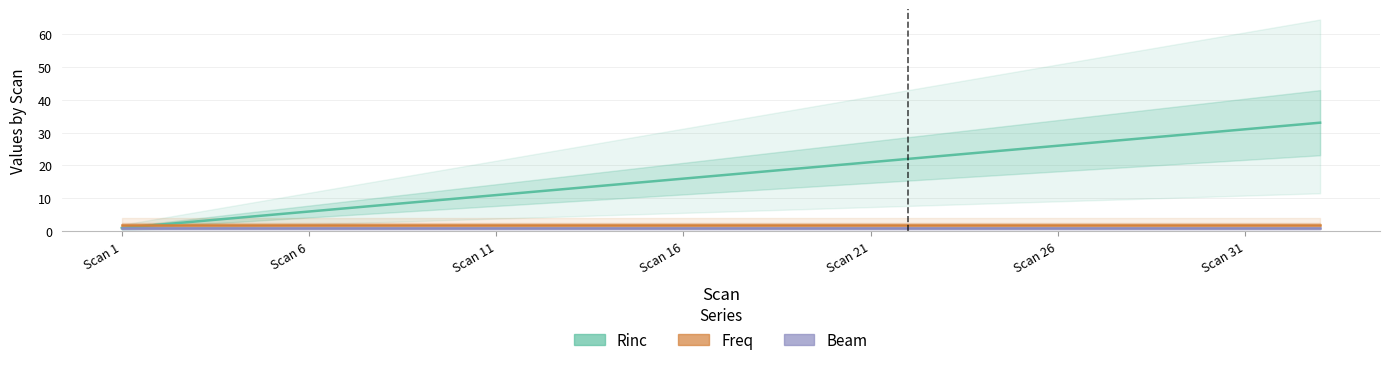

What is the value of the Beam point at the 4th from the left?

1